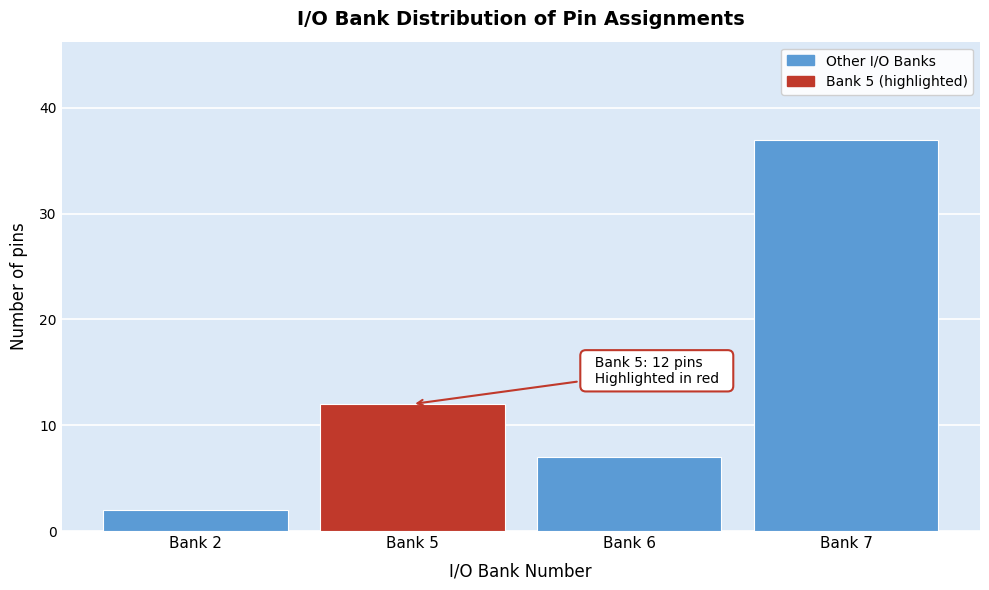

Reading left to right, list all the values displayed in this chart.

Bank 2=2	Bank 5=12	Bank 6=7	Bank 7=37